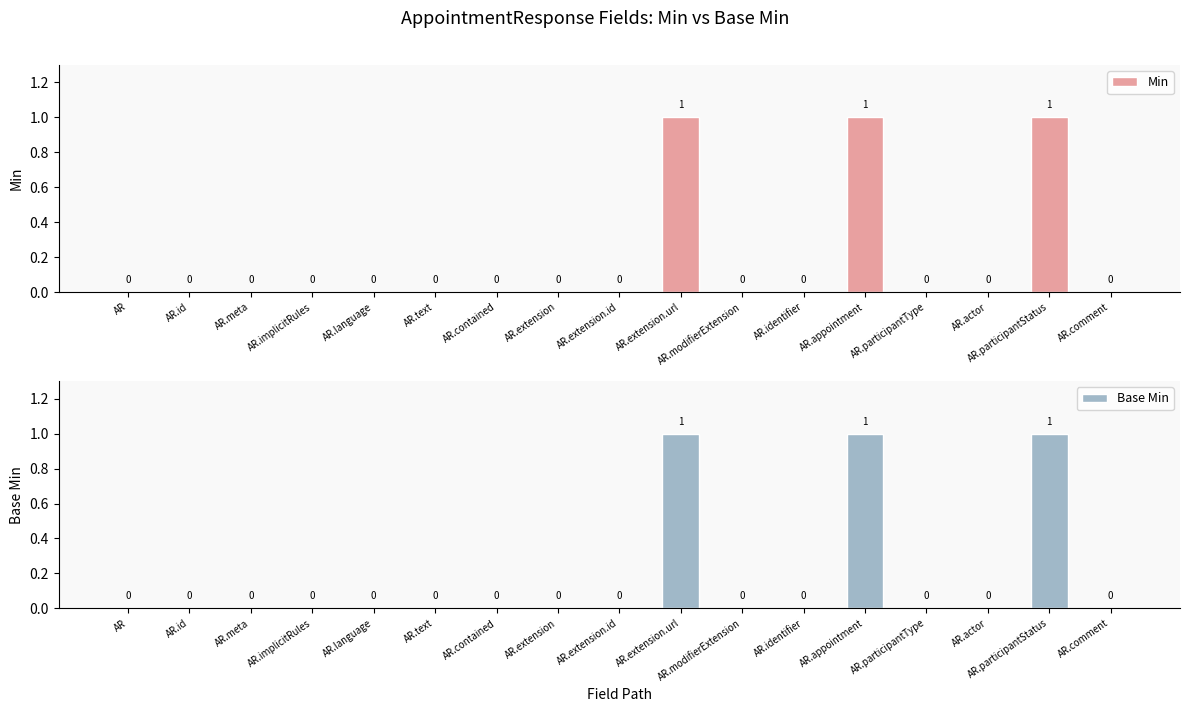

Where is Min nearest to the value 0?

AR